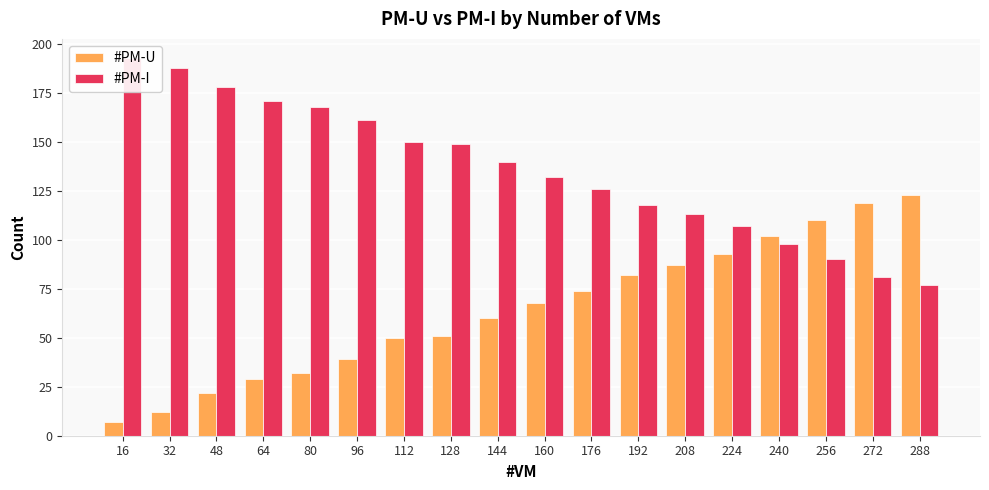

True or false: #PM-U has a value of 82 at 192.

True